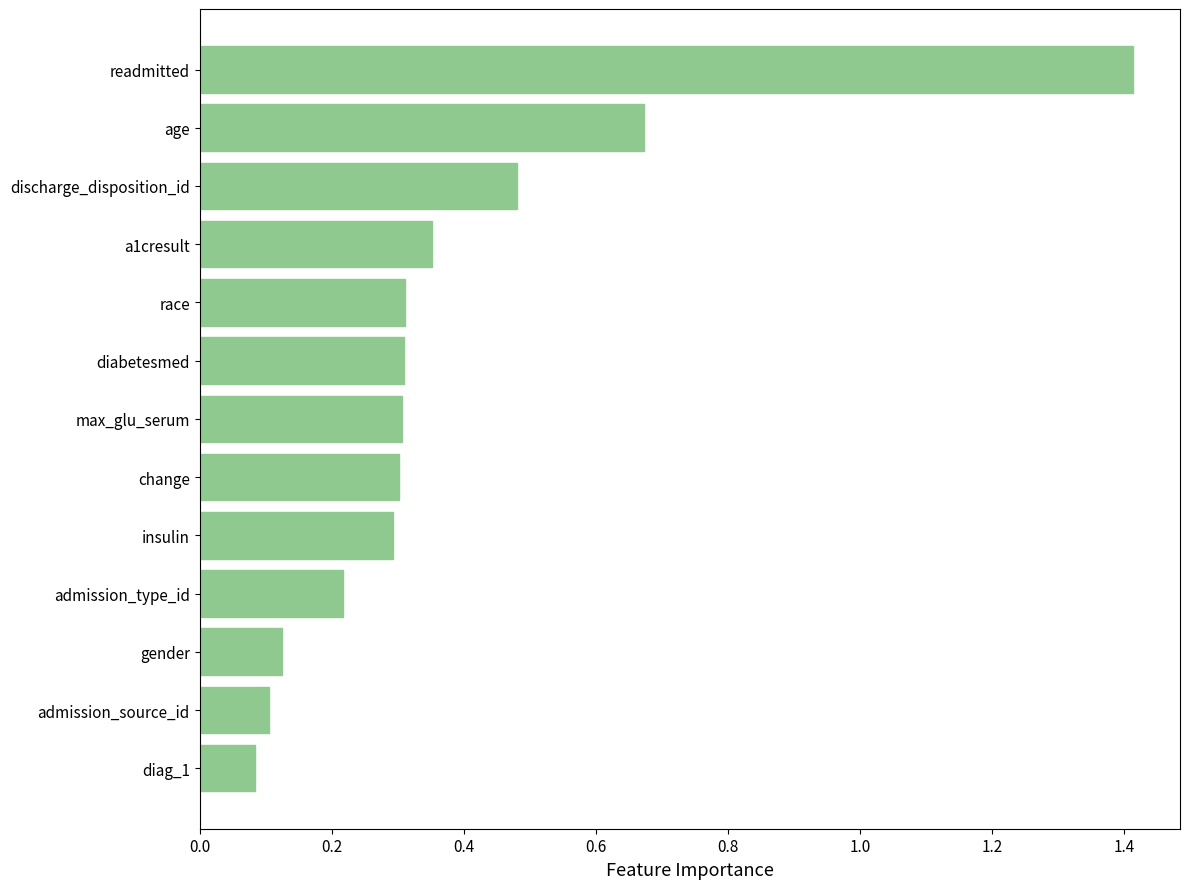

Is it true that the value at readmitted is 1.9?

False